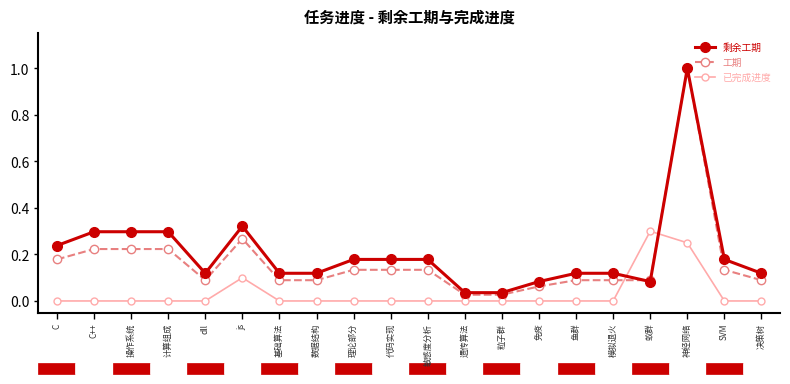

How many categories are shown in the chart?

20